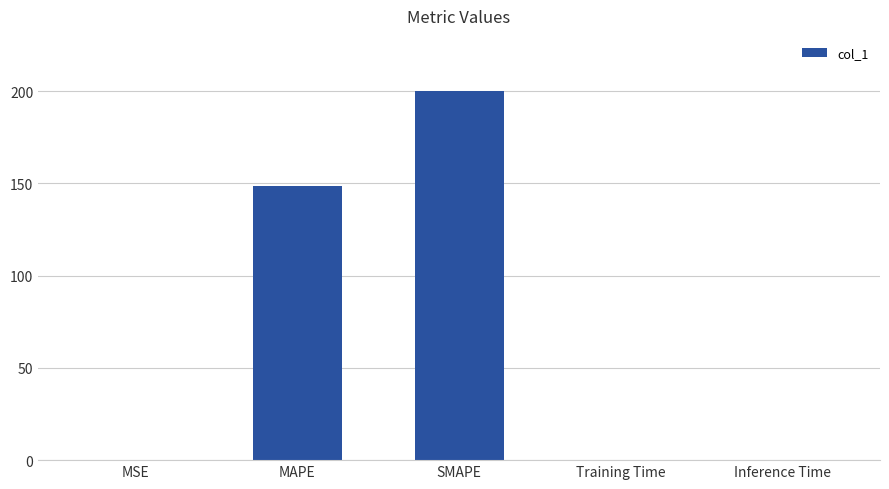

What is the greatest value displayed?

200.0